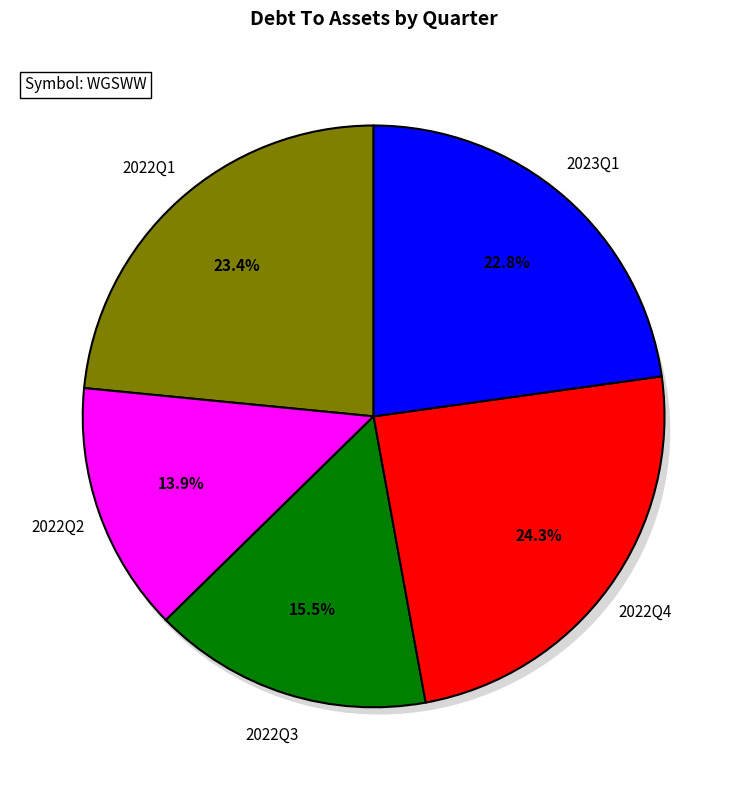

Rank the categories by value from lowest to highest.

2022Q2, 2022Q3, 2023Q1, 2022Q1, 2022Q4